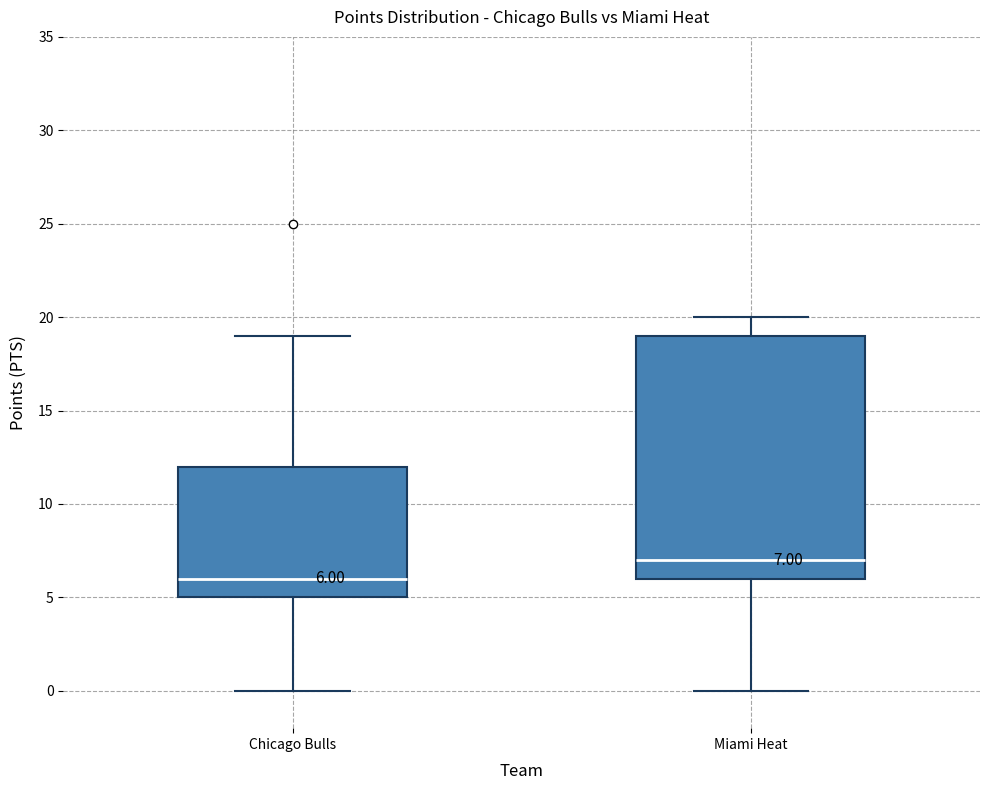

Comparing the boxes themselves (not the whiskers), which one is the tallest?

Miami Heat